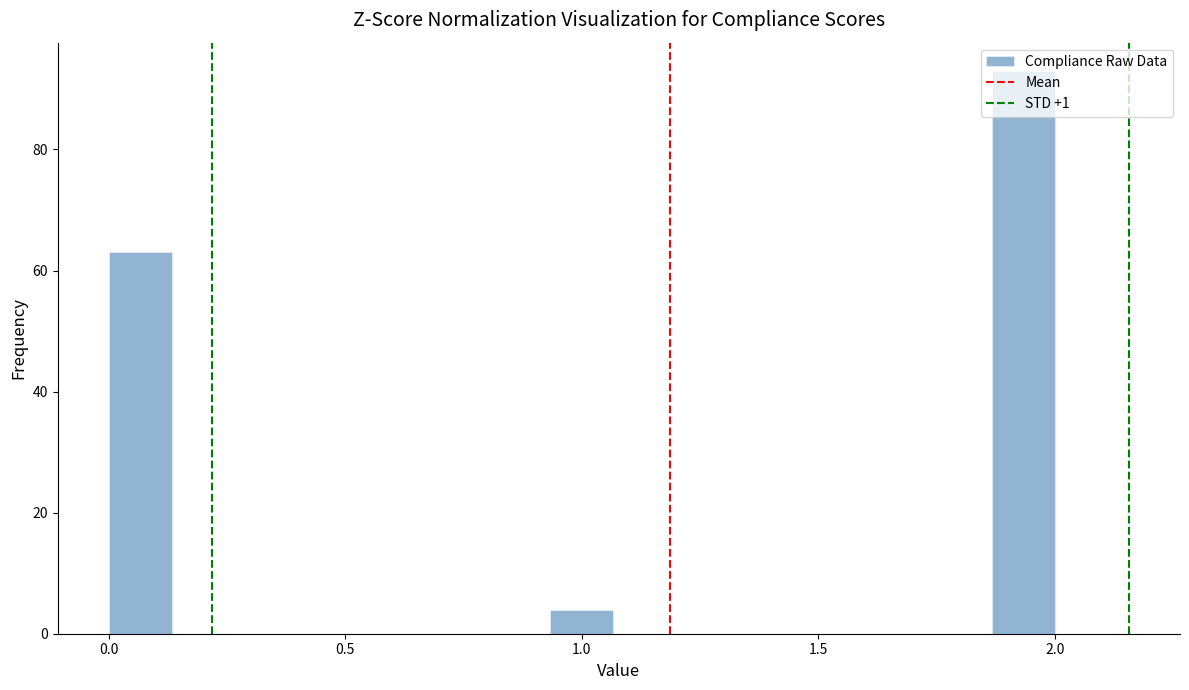

Around what value on the x-axis is the tallest bar? Give the approximate position of its centre, as read against the axis.

1.95